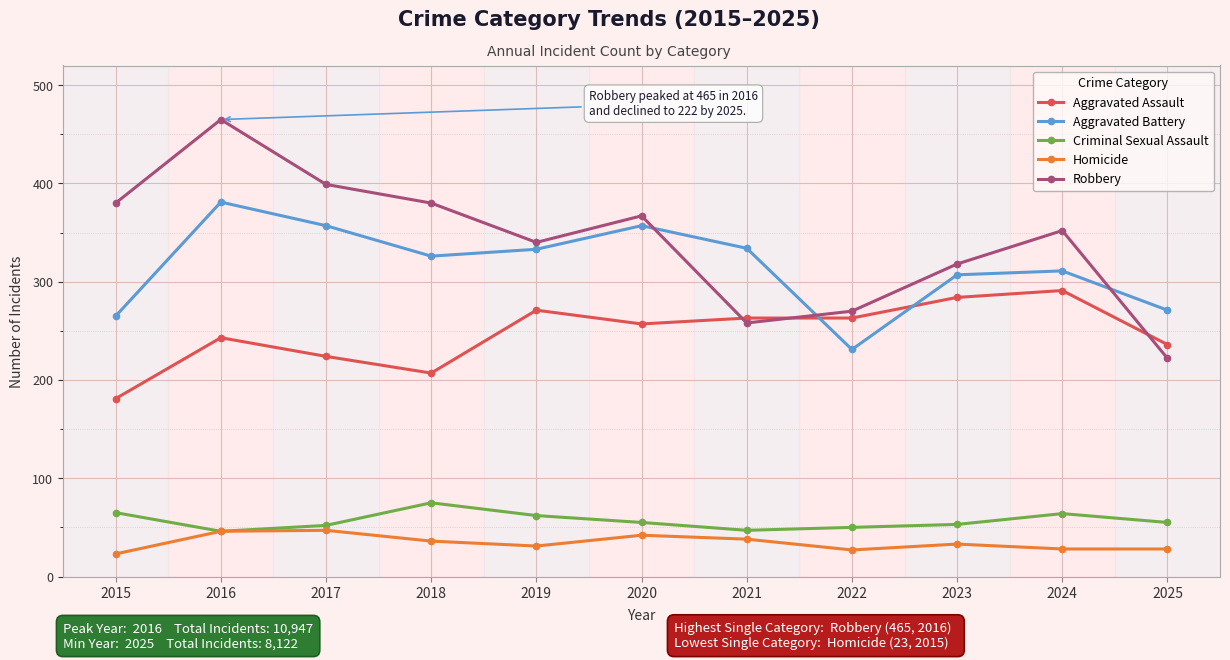

After their last crossing, which series has the higher values: Robbery or Aggravated Battery?

Aggravated Battery